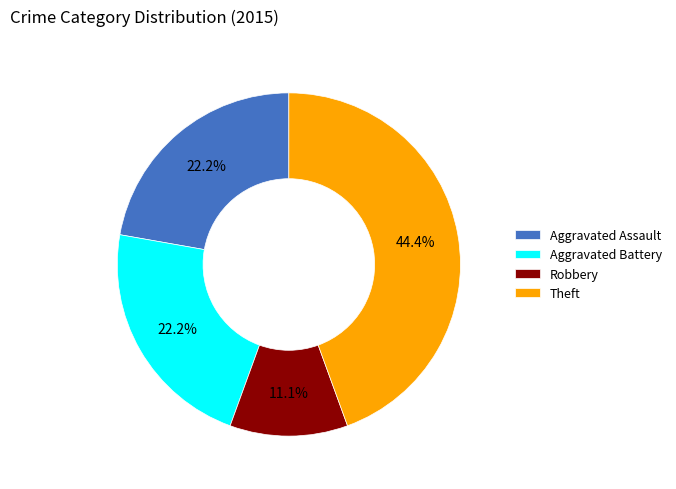

Which slice is the smallest?

Robbery